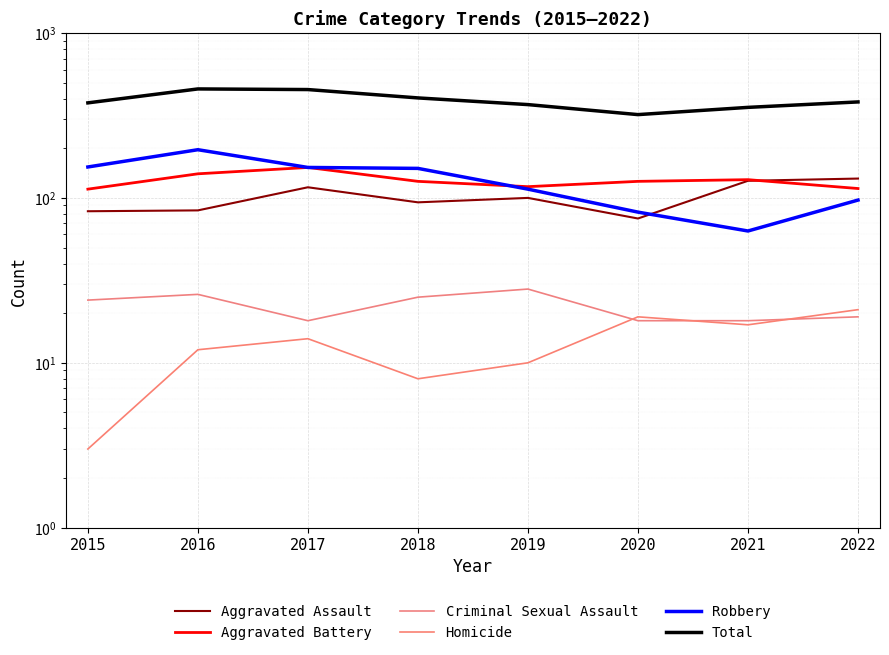

Reading left to right, list all the values displayed in this chart.

Aggravated Assault: 83	84	116	94	100	75	127	131
Aggravated Battery: 113	140	153	126	117	126	129	114
Criminal Sexual Assault: 24	26	18	25	28	18	18	19
Homicide: 3	12	14	8	10	19	17	21
Robbery: 154	196	153	151	113	82	63	97
Total: 377	458	454	404	368	320	354	382